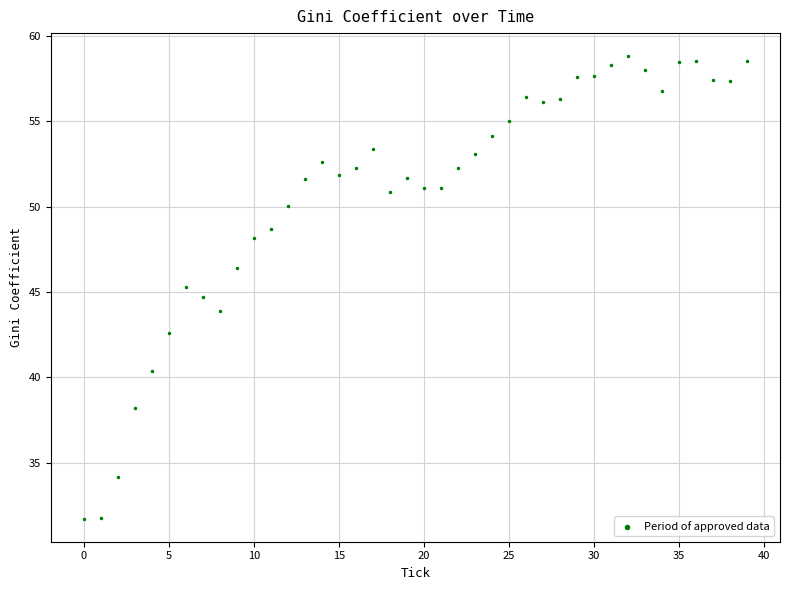

What is the range of Y values (max minus min)?

27.1